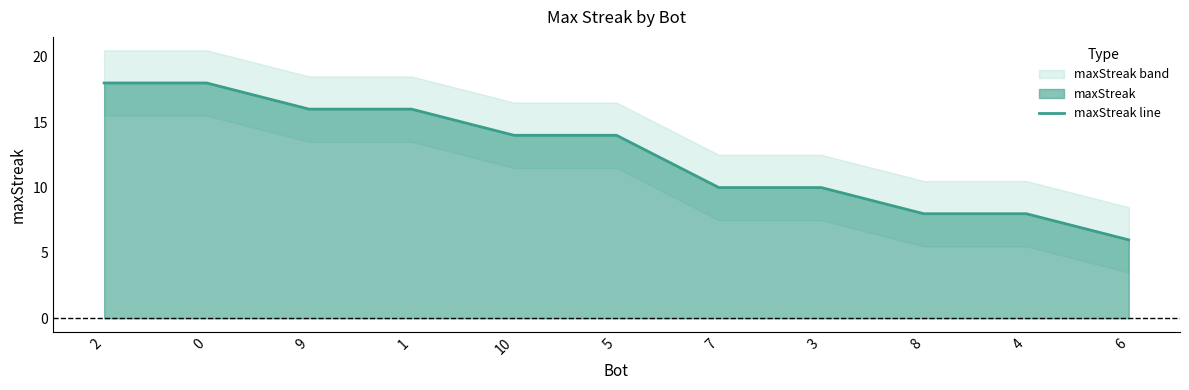

True or false: the data shows 18 at 2.

True